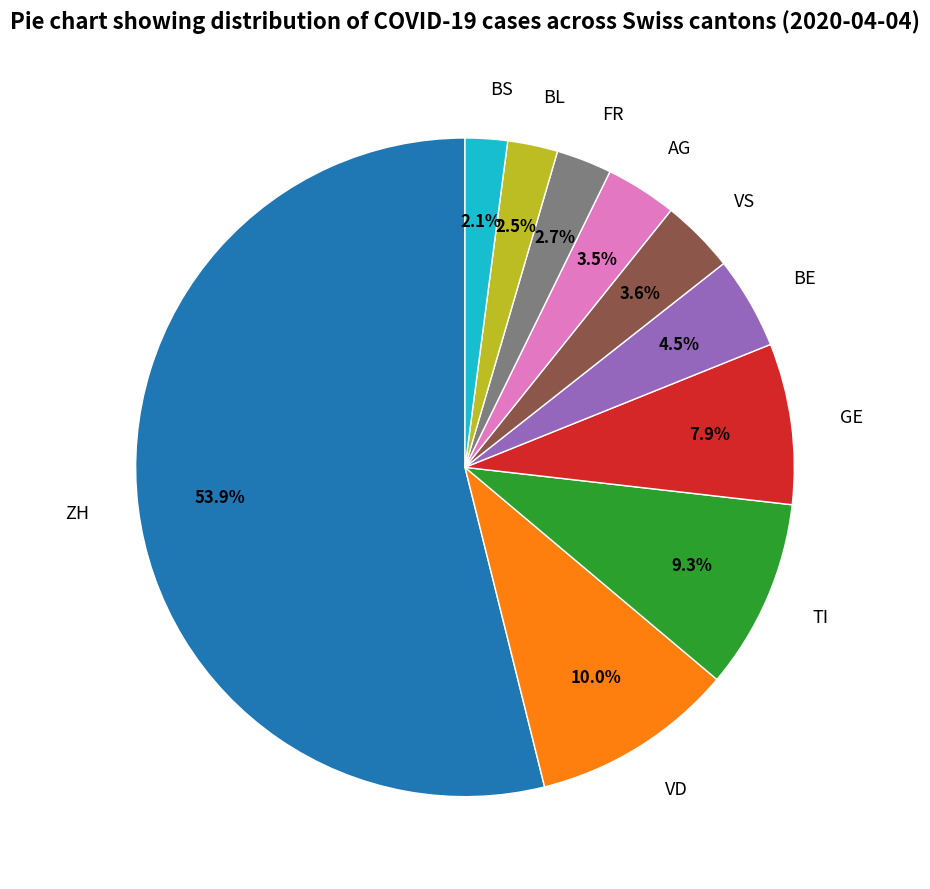

Count the number of slices in the pie.

10